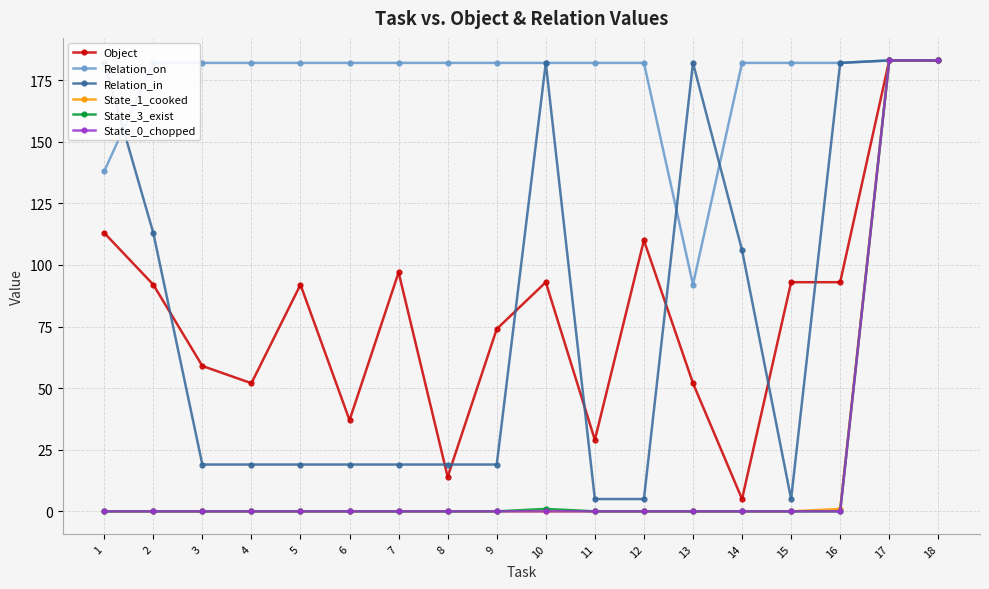

Is the value of Relation_in at 15 greater than the value of State_3_exist at 16?

Yes